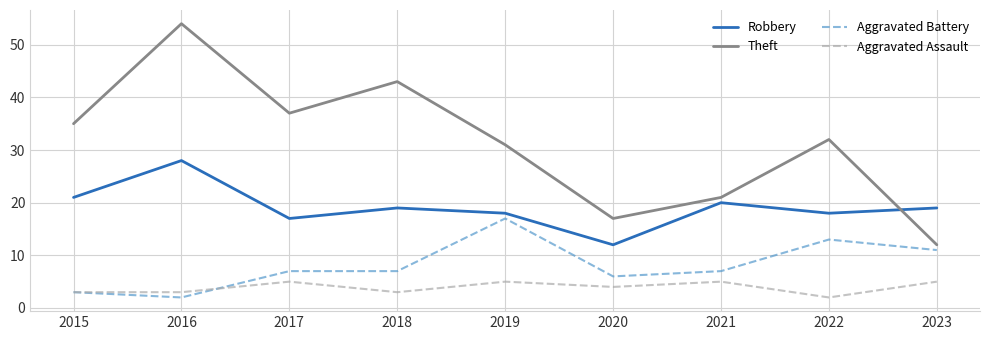

Which series changed the most between 2017 and 2020?

Theft